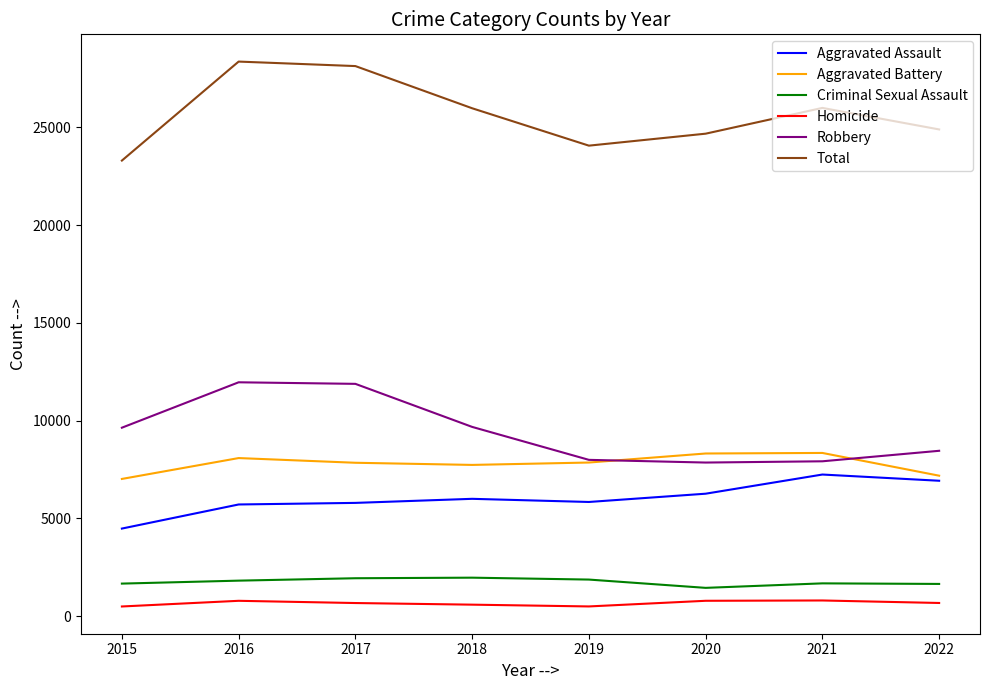

True or false: Homicide and Aggravated Battery cross at least once.

False